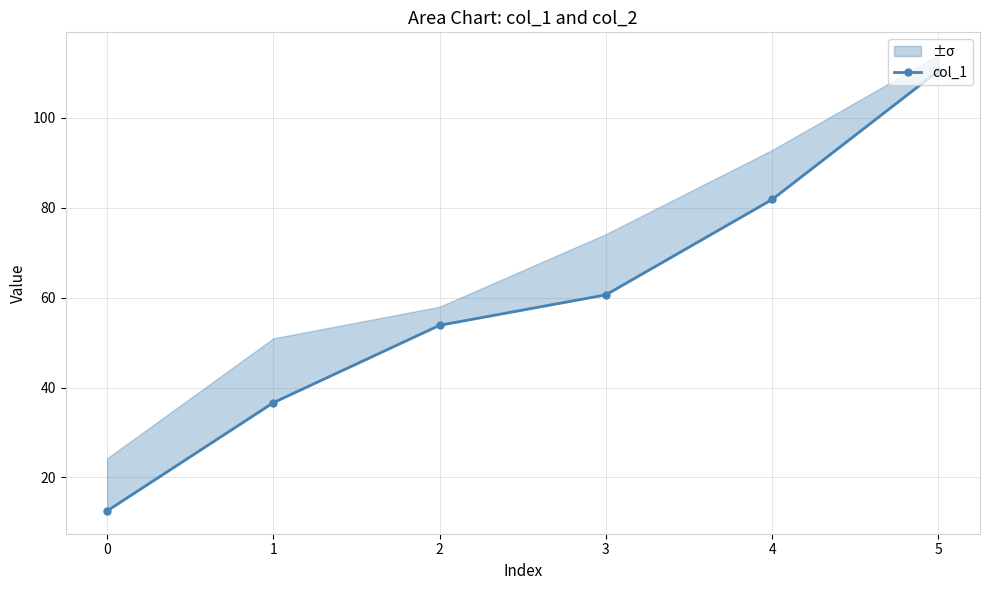

What is the sum of all values?

355.9